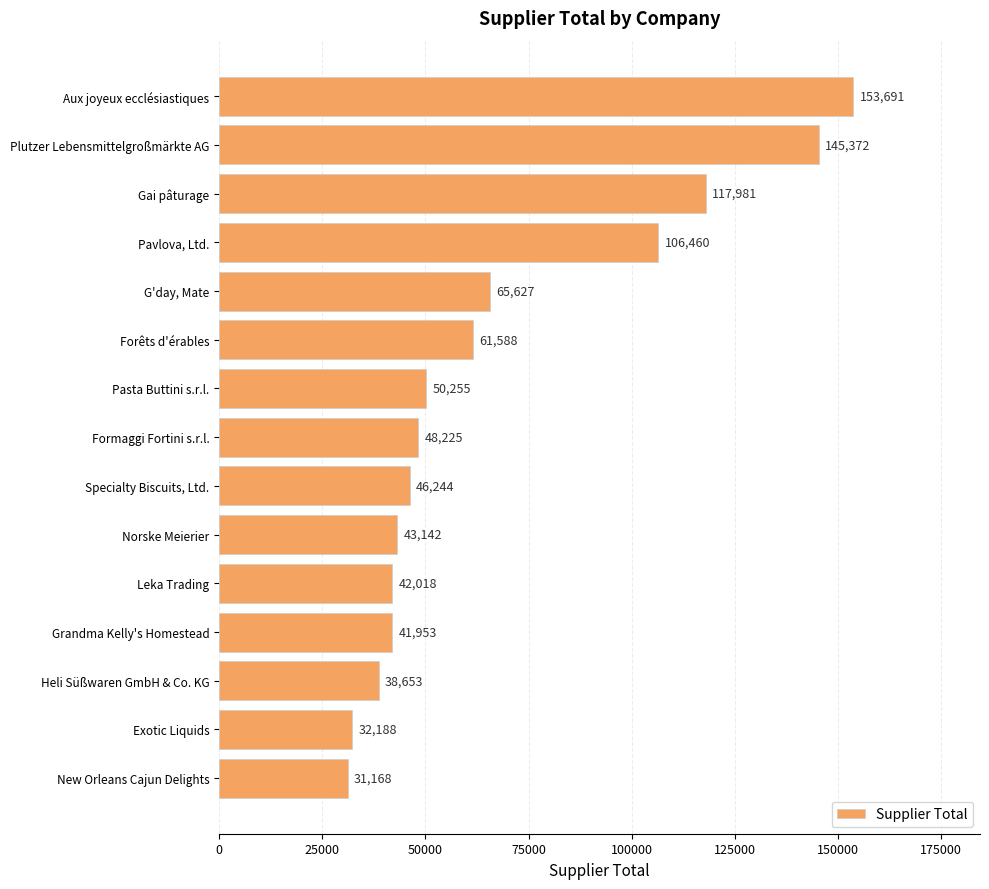

Approximately how many times larger is the value at Specialty Biscuits, Ltd. compared to Leka Trading?

1.1